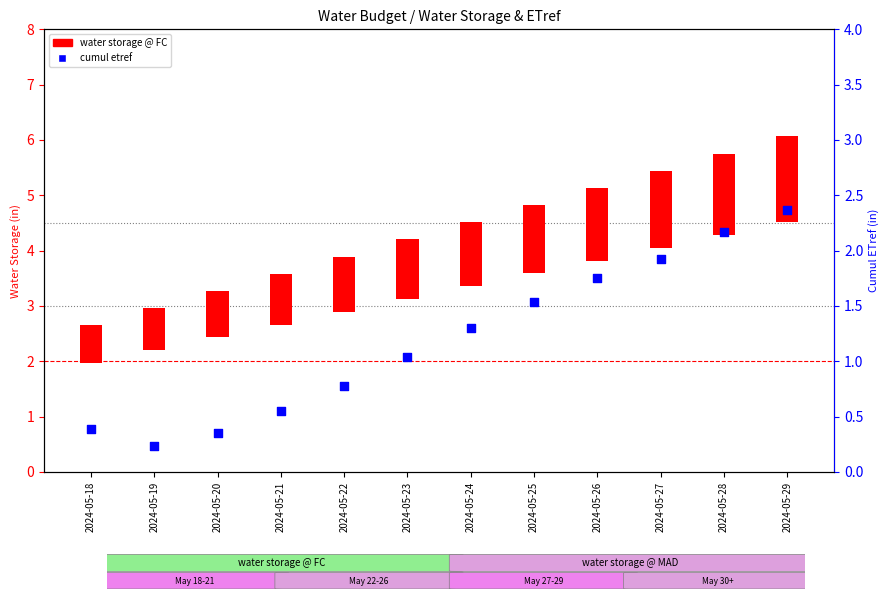

What are all the series names shown in the legend?

water storage @ FC, cumul etref